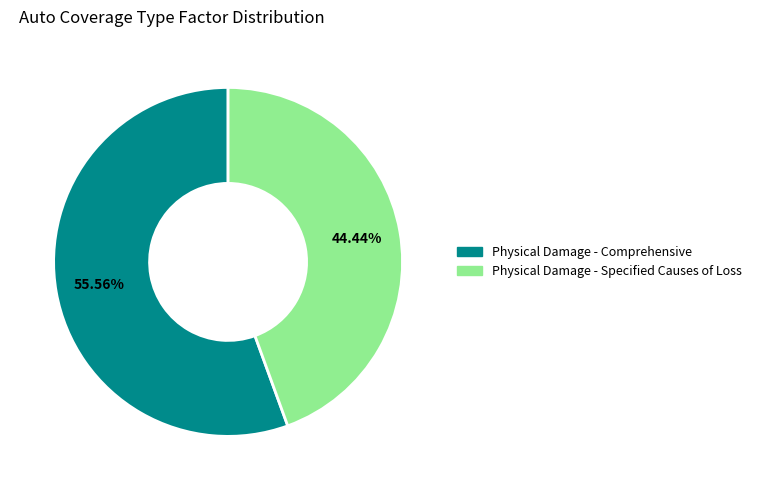

Which has a higher value, Physical Damage - Comprehensive or Physical Damage - Specified Causes of Loss?

Physical Damage - Comprehensive